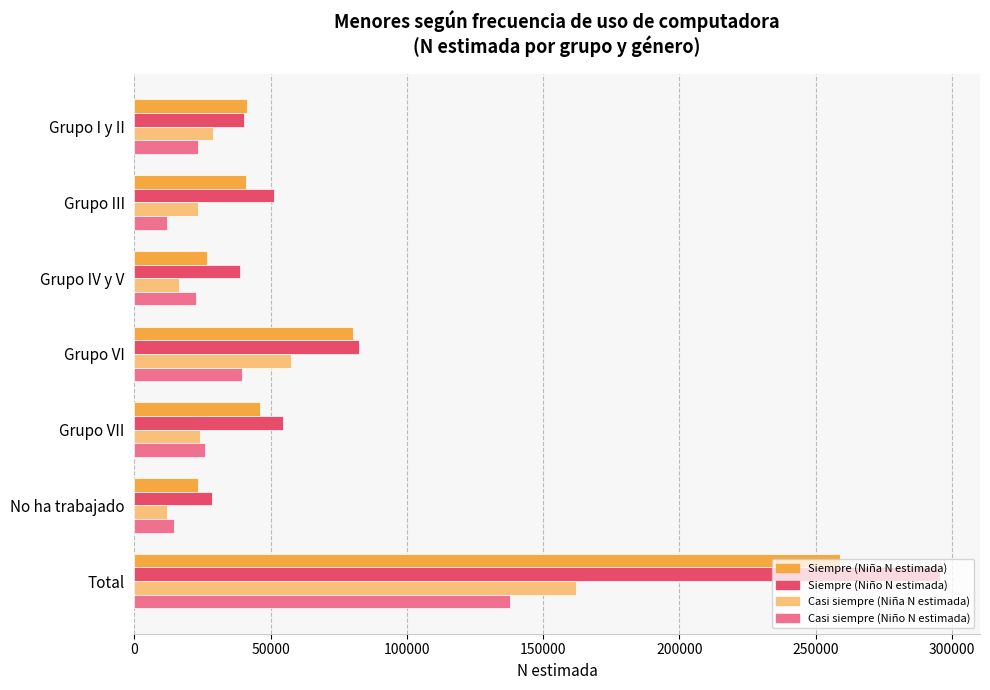

Which series changed the most between Grupo I y II and Total?

Siempre (Niño N estimada)